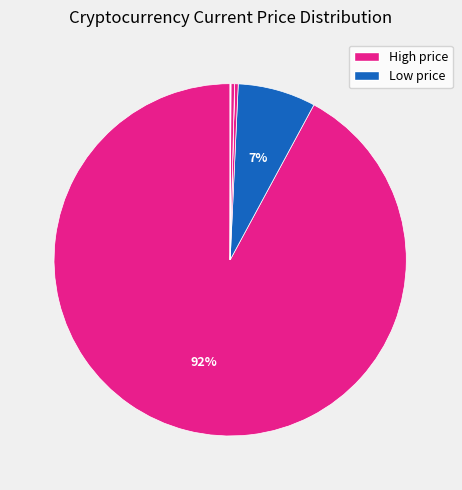

How many segments does this pie chart have?

8